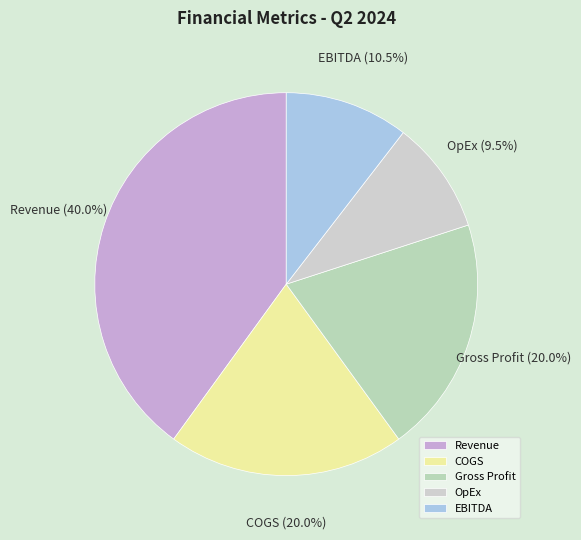

What is the largest slice in the pie chart?

Revenue